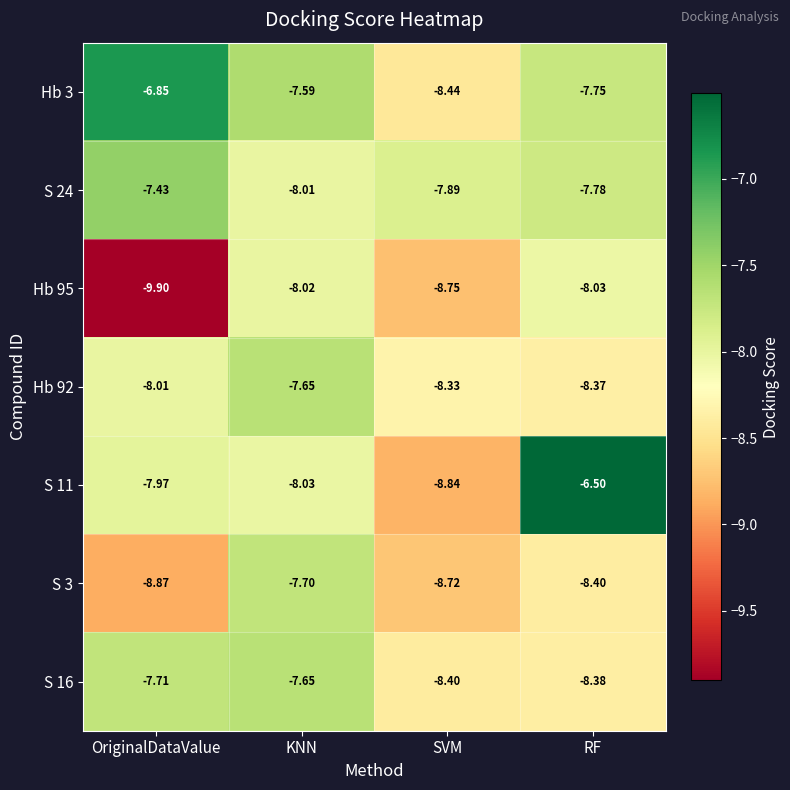

Is the value of S 11 at OriginalDataValue greater than the value of Hb 92 at RF?

Yes